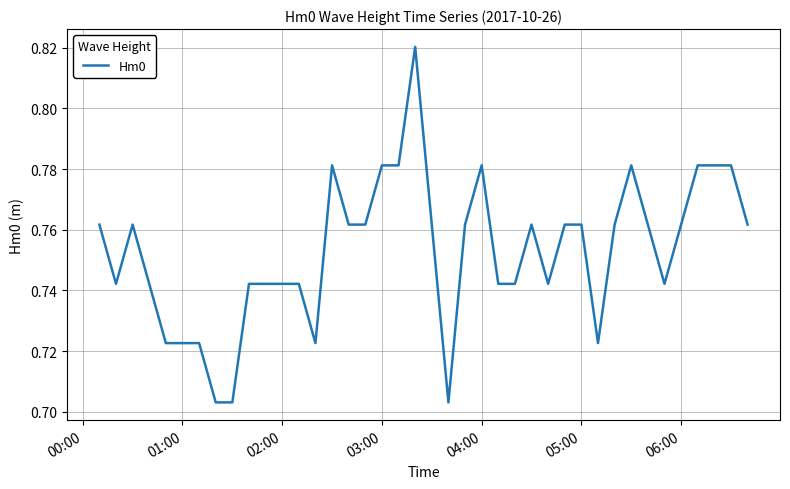

What is the smallest value displayed?

0.7